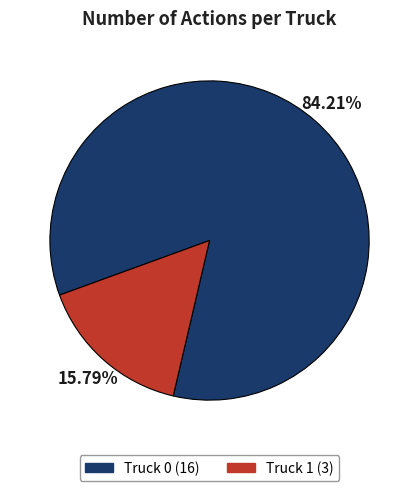

To the nearest percent, what is the difference between the Truck 0 and Truck 1 slice percentages?

68%